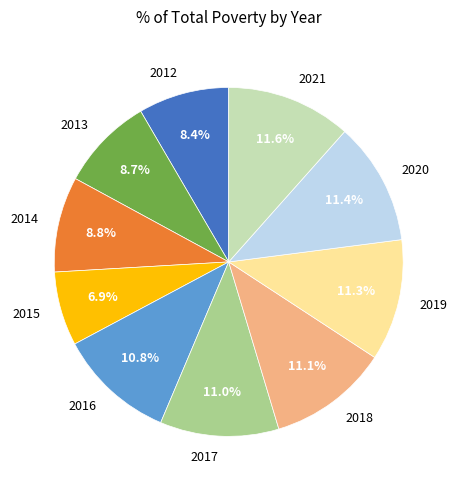

To the nearest percent, what is the difference between the largest and smallest slice percentages?

5%